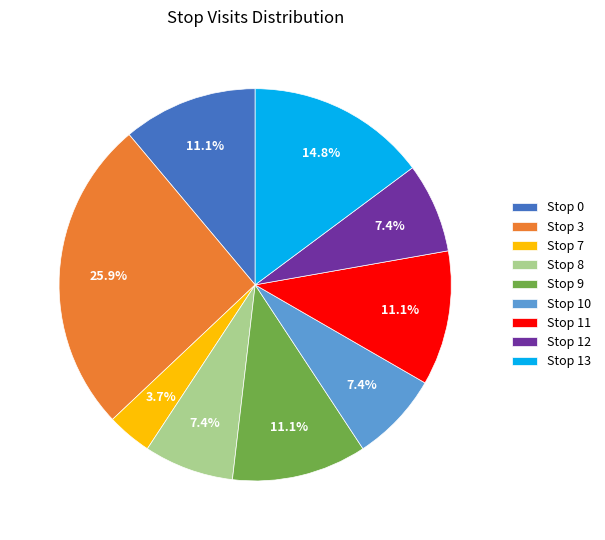

To the nearest percent, what is the difference between the Stop 10 and Stop 7 slice percentages?

4%